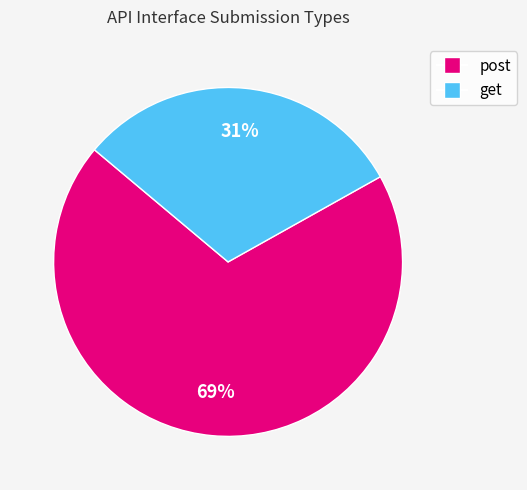

To the nearest percent, what percentage of the pie is post?

69%